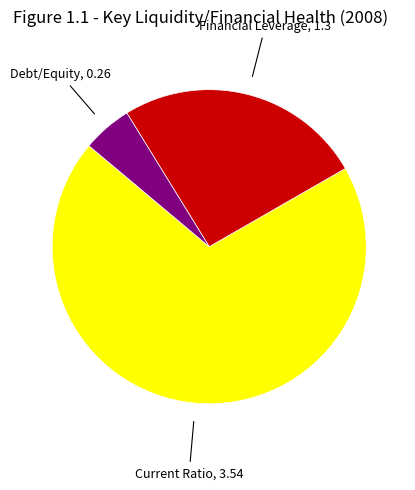

Is there a majority slice in this chart?

Yes